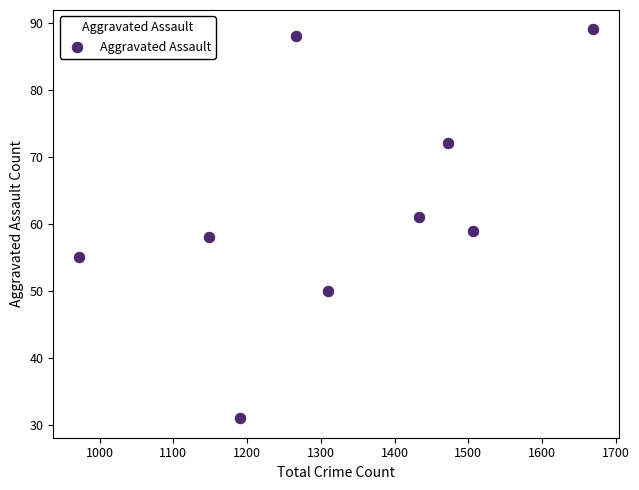

What is the average X value?

1330